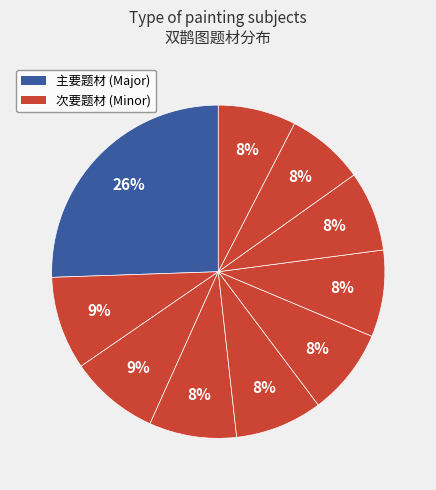

Count the number of slices in the pie.

10